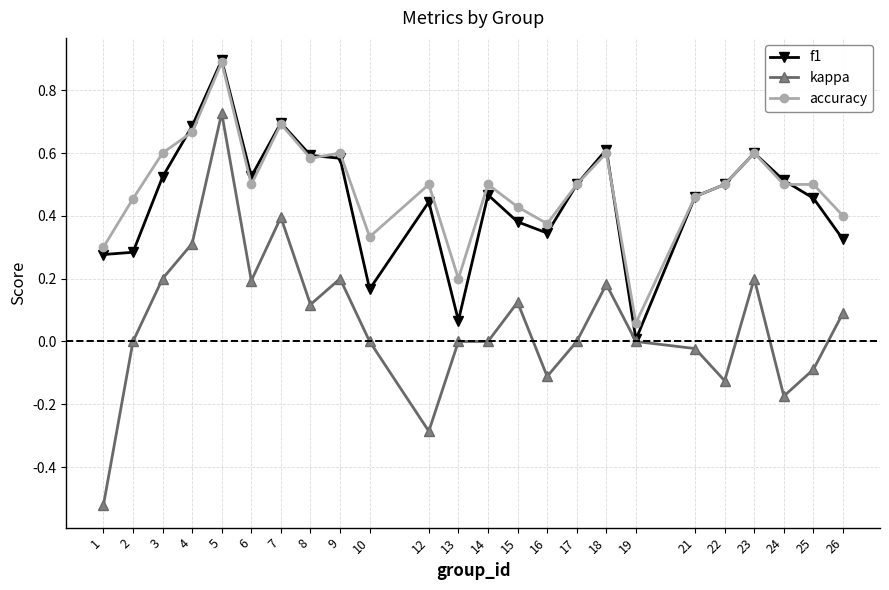

Between 1 and 25, which series saw the biggest shift?

kappa